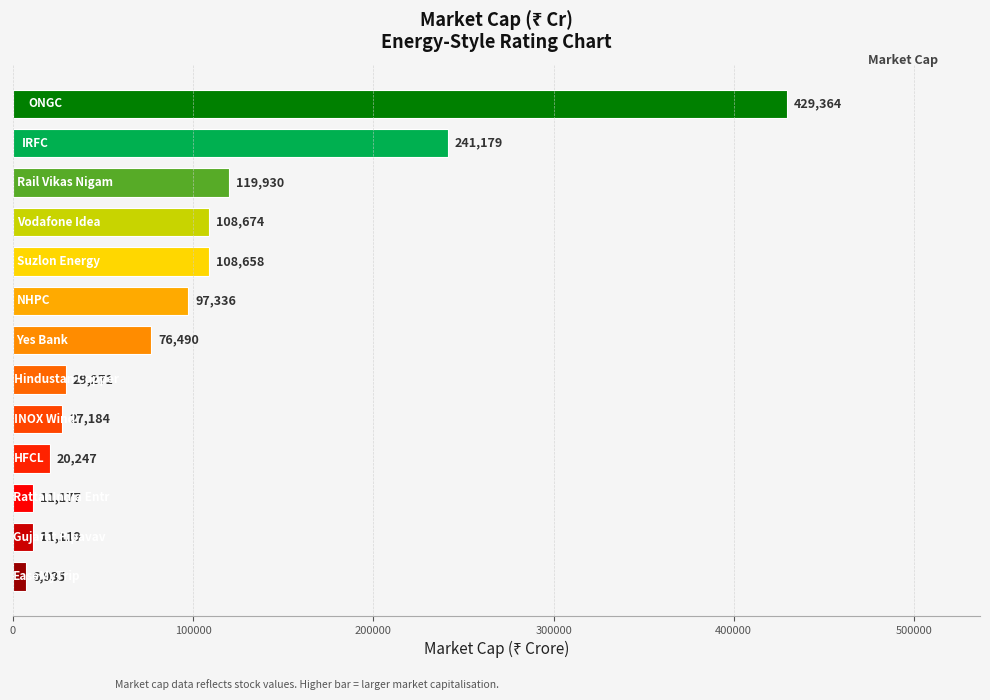

What is the maximum value shown in the chart?

429364.9